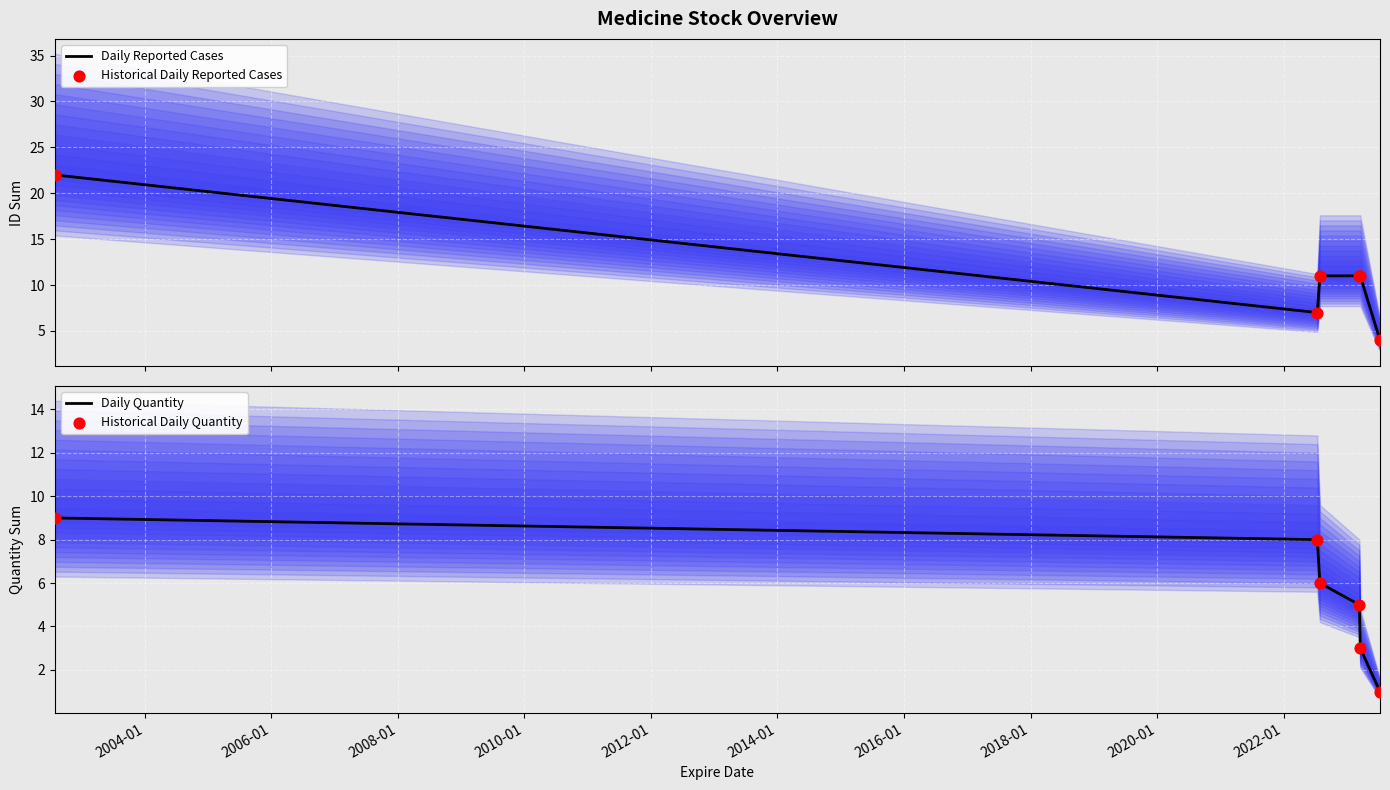

What are all the series names shown in the legend?

Daily Reported Cases, Historical Daily Reported Cases, Daily Quantity, Historical Daily Quantity